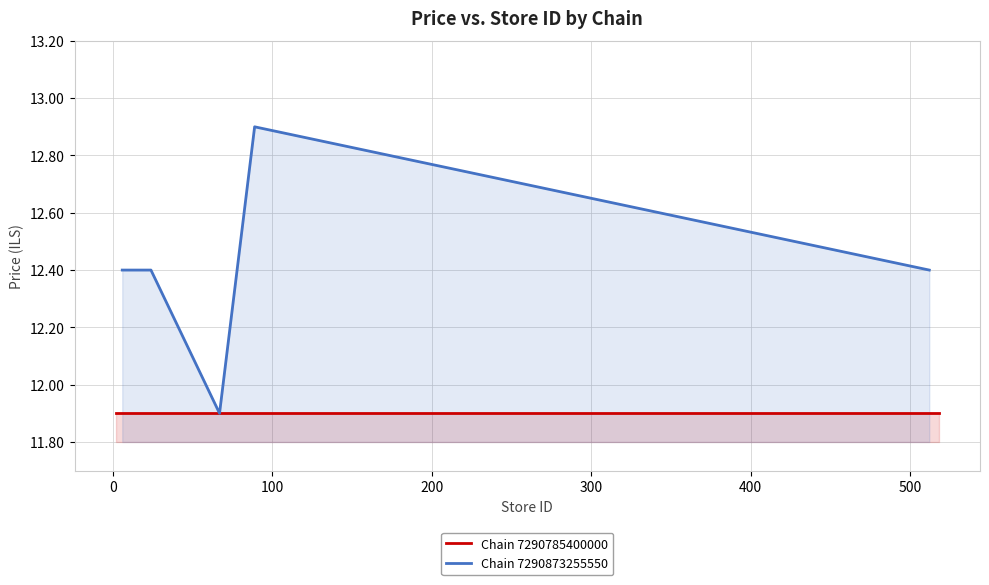

Count the number of categories in the chart.

9